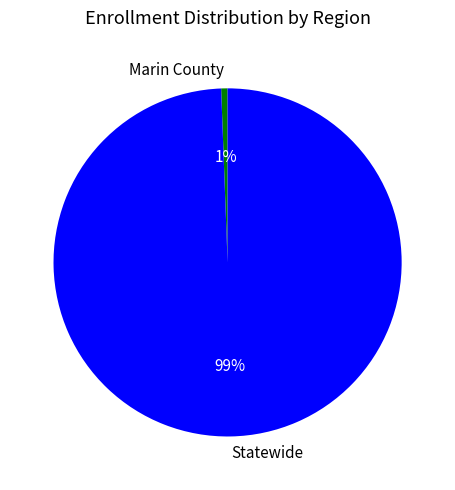

Rank the categories by value from lowest to highest.

Marin County, Statewide